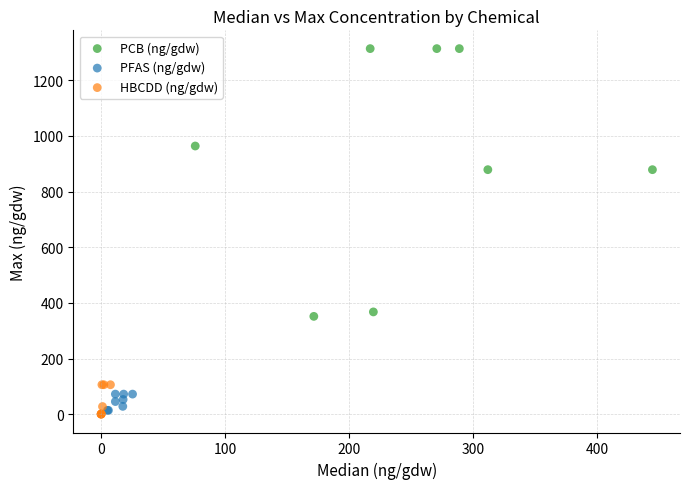

What are all the series names shown in the legend?

PCB (ng/gdw), PFAS (ng/gdw), HBCDD (ng/gdw)